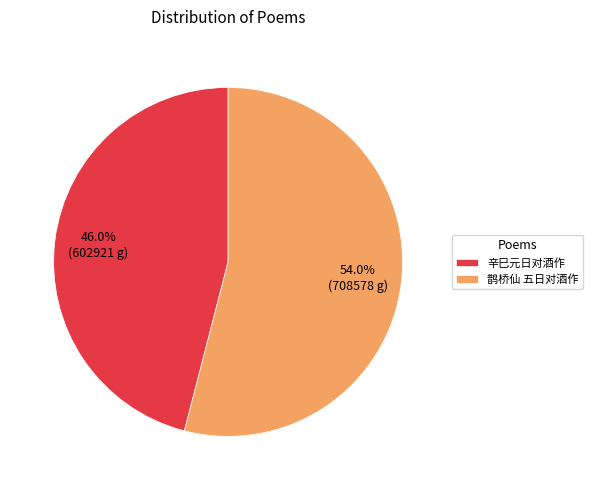

What is the smallest slice in the pie chart?

辛巳元日对酒作